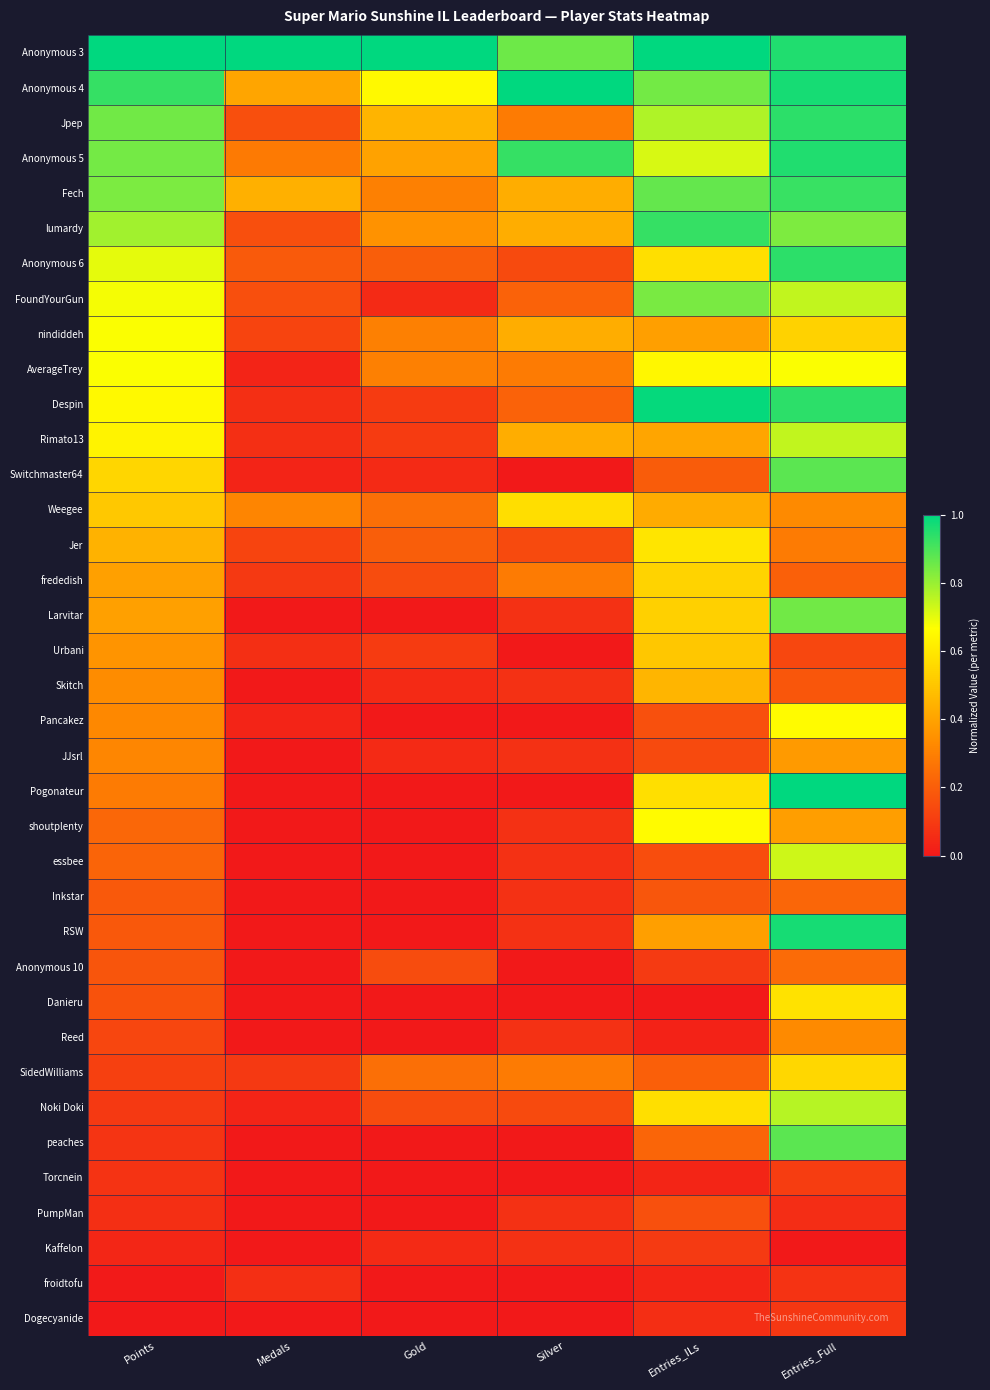

Between Gold and Entries_Full, which series saw the biggest shift?

Pogonateur